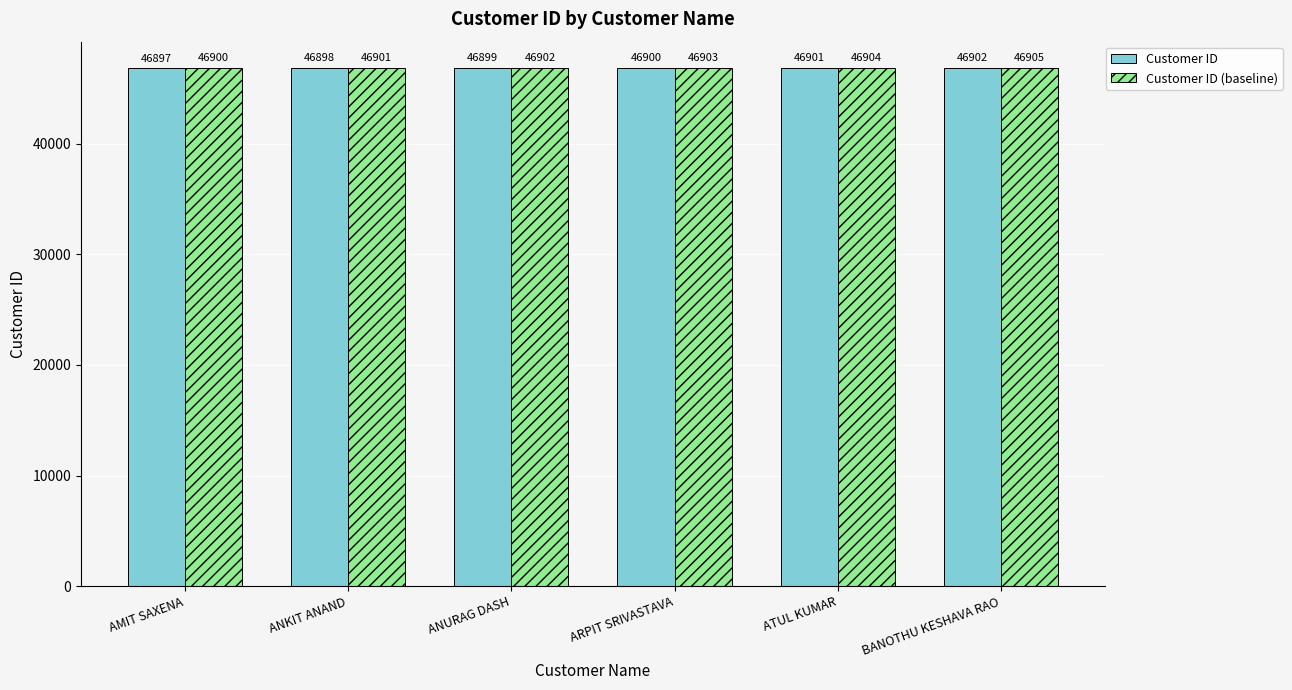

Rank the series by their average value, from lowest to highest.

Customer ID, Customer ID (baseline)